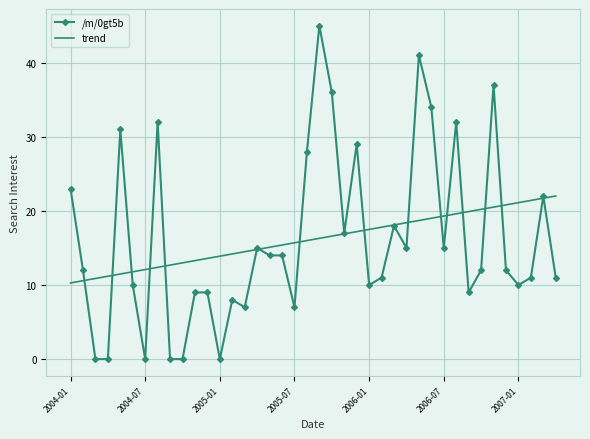

True or false: trend and /m/0gt5b cross at least once.

True